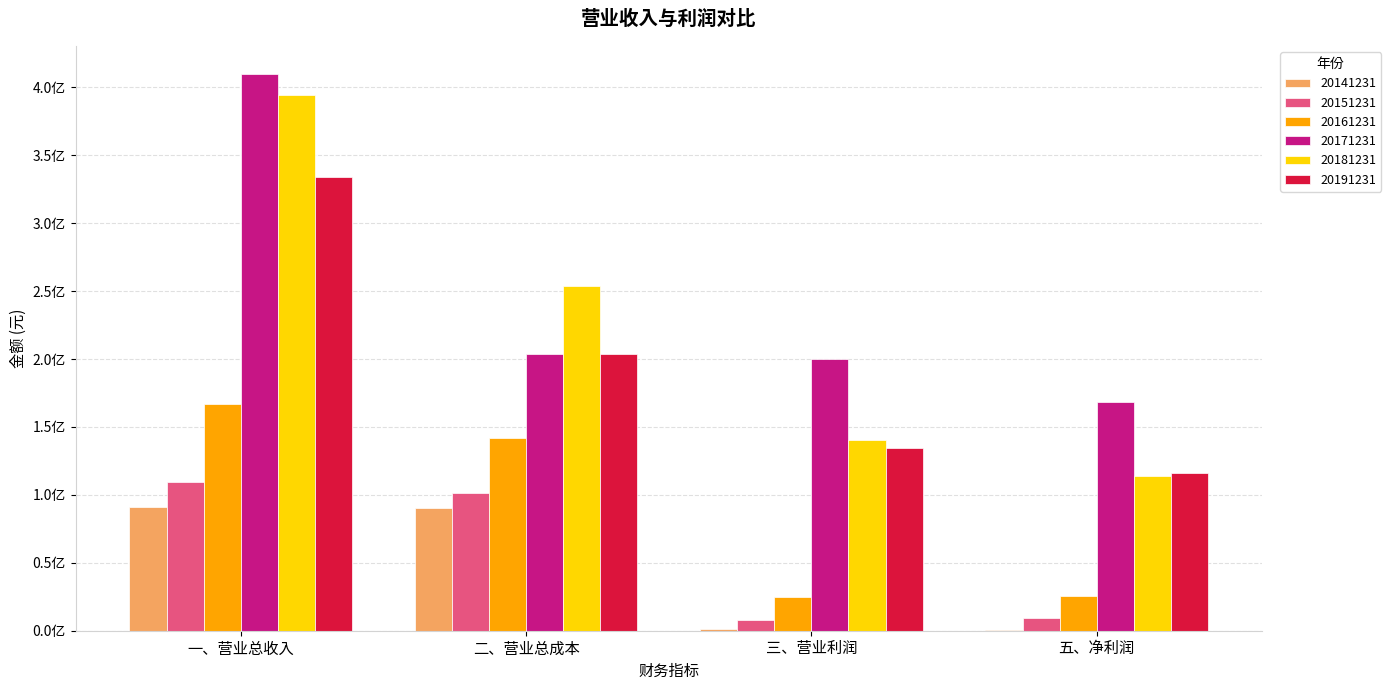

True or false: 20171231 has a value of 168266654.4 at 五、净利润.

True